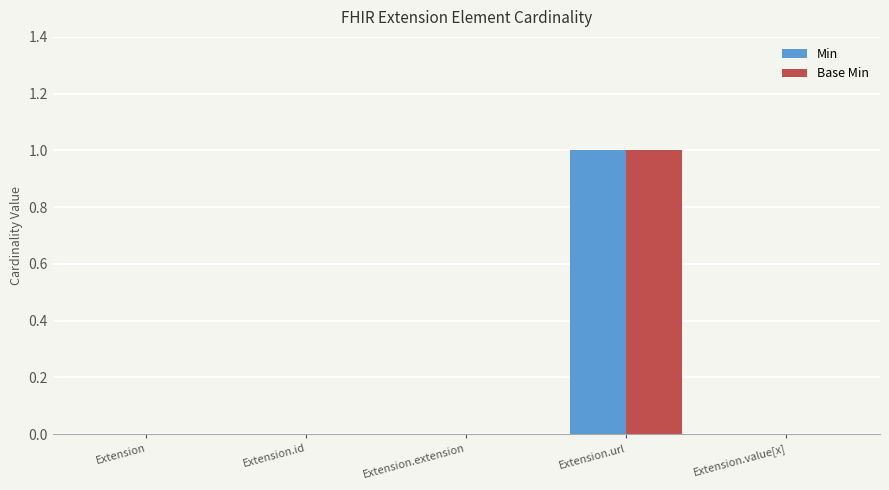

Is the value of Base Min at Extension.value[x] greater than the value of Min at Extension.url?

No